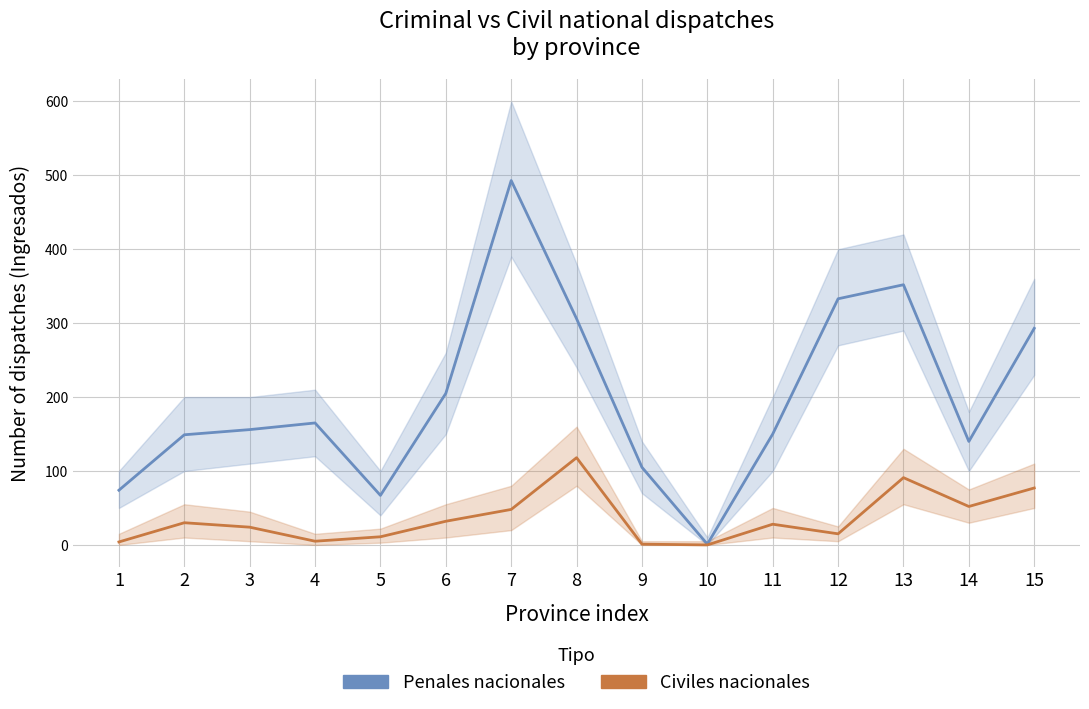

What is the value of the Despachos penales nacionales point at the 2nd from the left?

149